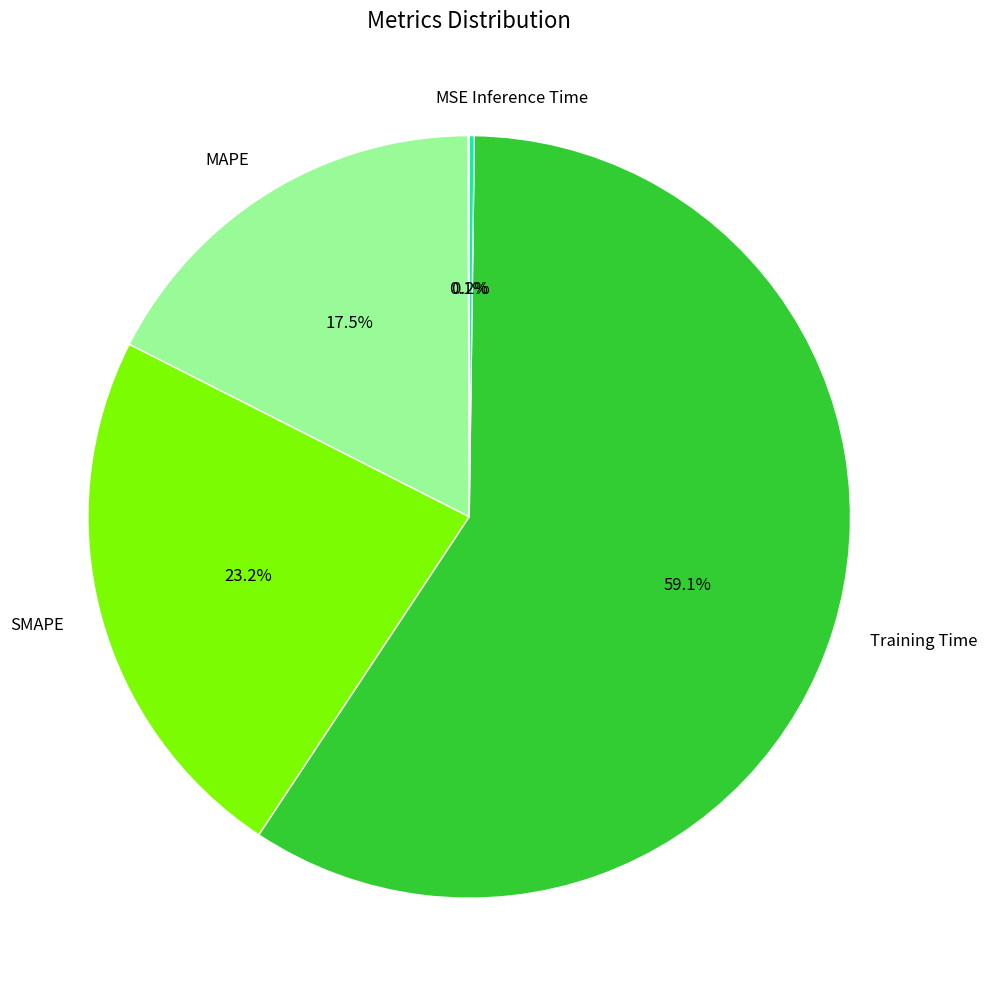

What is the largest slice in the pie chart?

Training Time